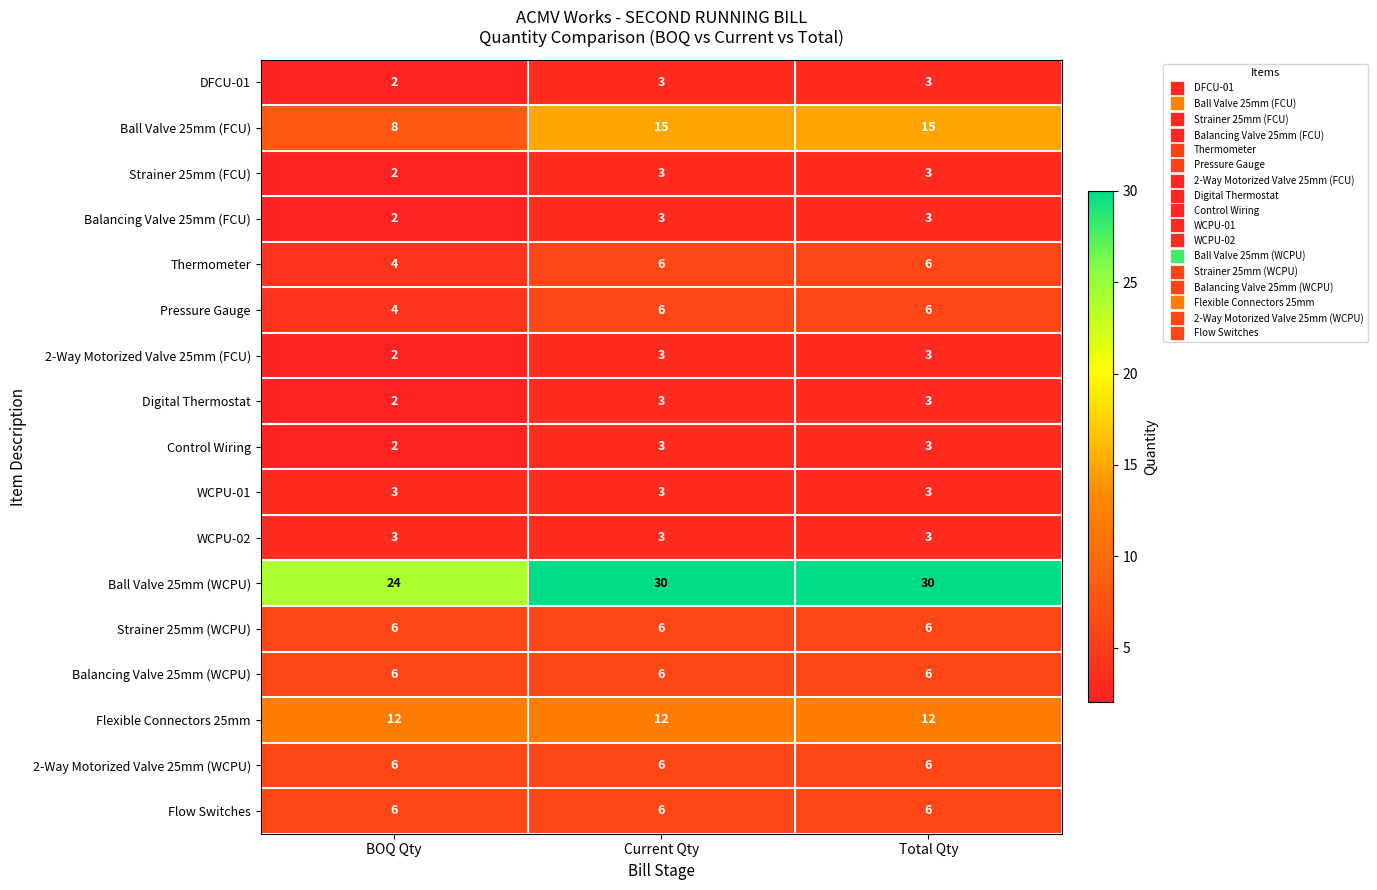

At which label is Balancing Valve 25mm (FCU) closest to 2?

BOQ Qty